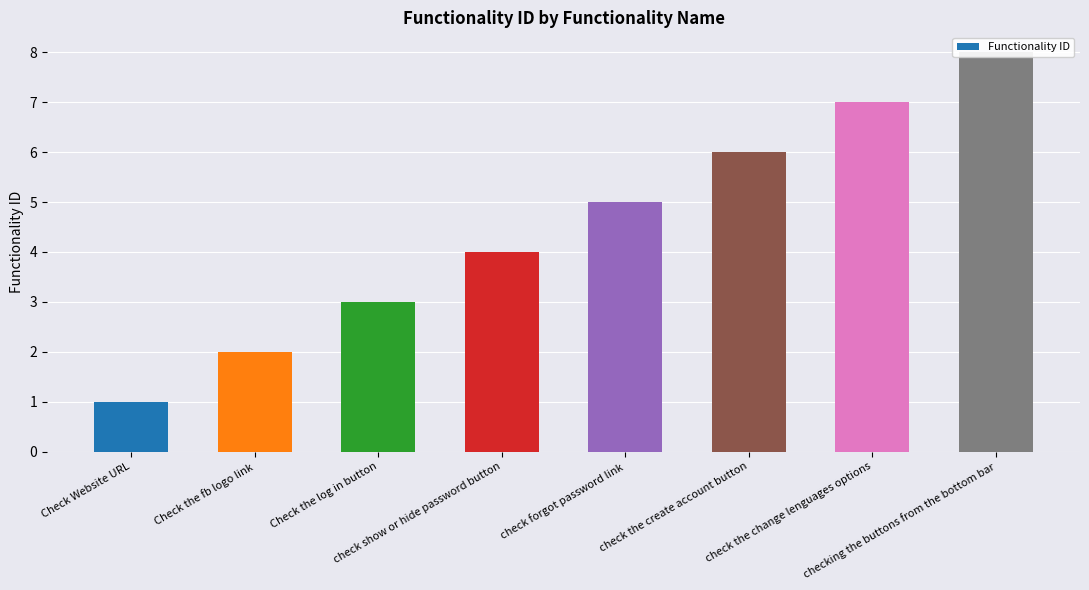

Which label corresponds to the smallest value in the chart?

Check Website URL